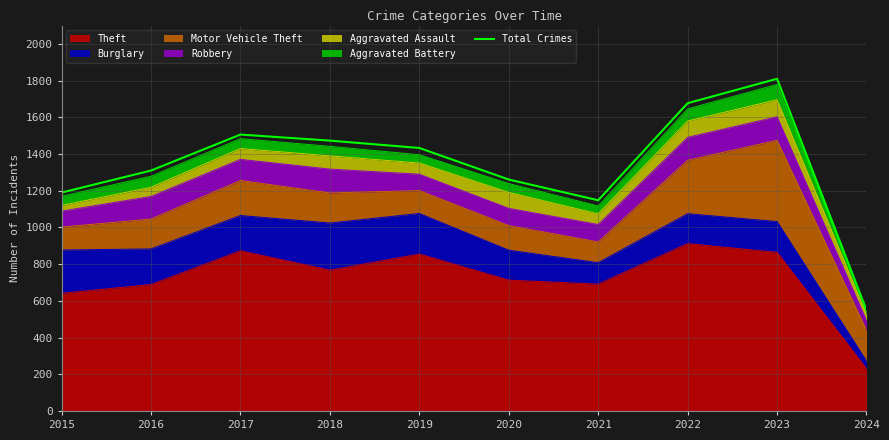

Reading left to right, list all the values displayed in this chart.

1190	1310	1506	1473	1433	1261	1148	1677	1810	549